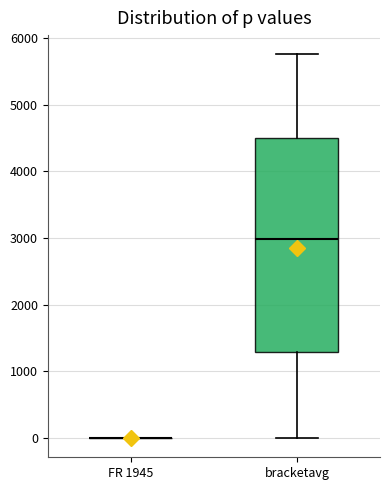

Reading left to right, read every box against the y-axis: the position of its median line, the range the box covers, and the ends of its whiskers. The values are not printed on the chart, so give them approximately, as read against the axis.

FR 1945: box collapsed to a line at 0, whiskers 0 to 0
bracketavg: median 3000, box 1300 to 4500, whiskers 0 to 5800